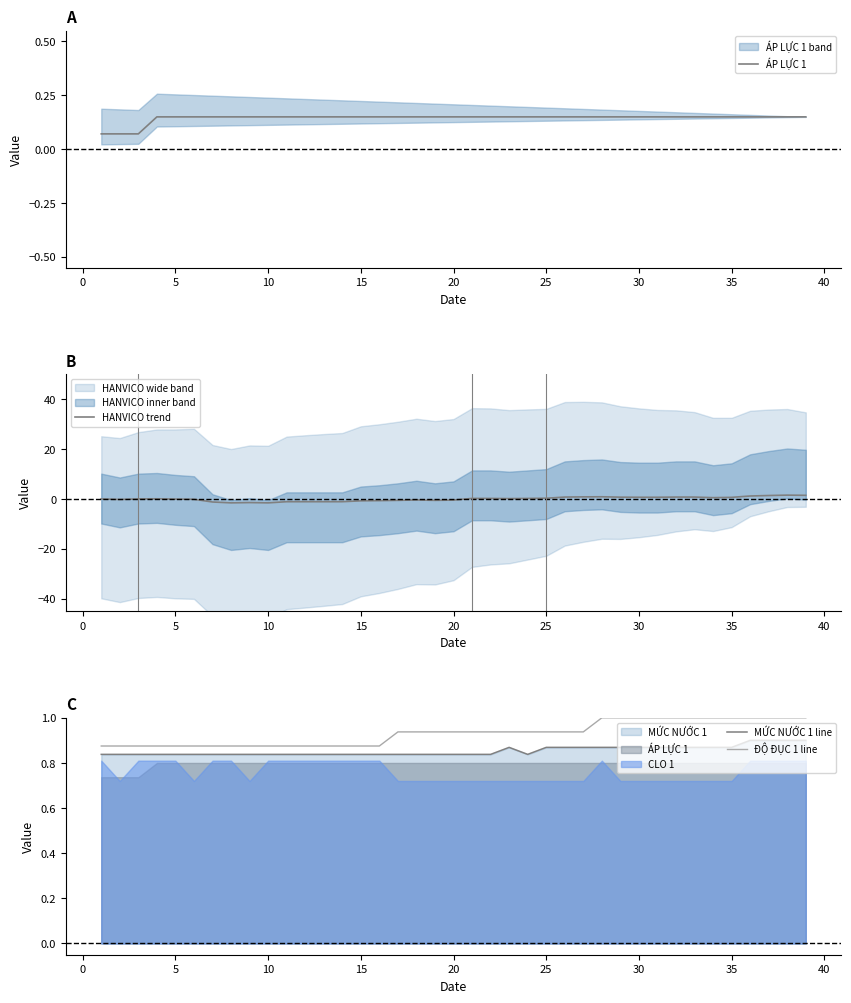

What is the sum of all MỨC NƯỚC 1 line values?

33.3